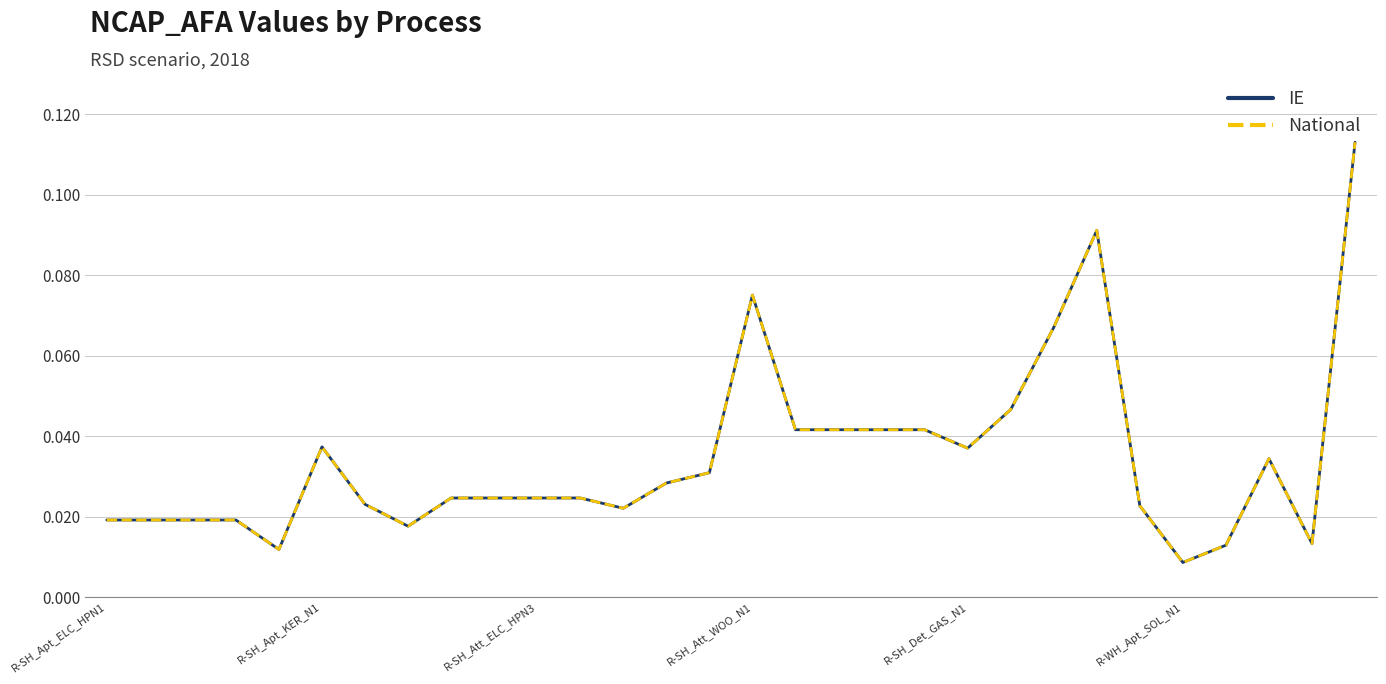

Which series has the largest range (max minus min)?

IE